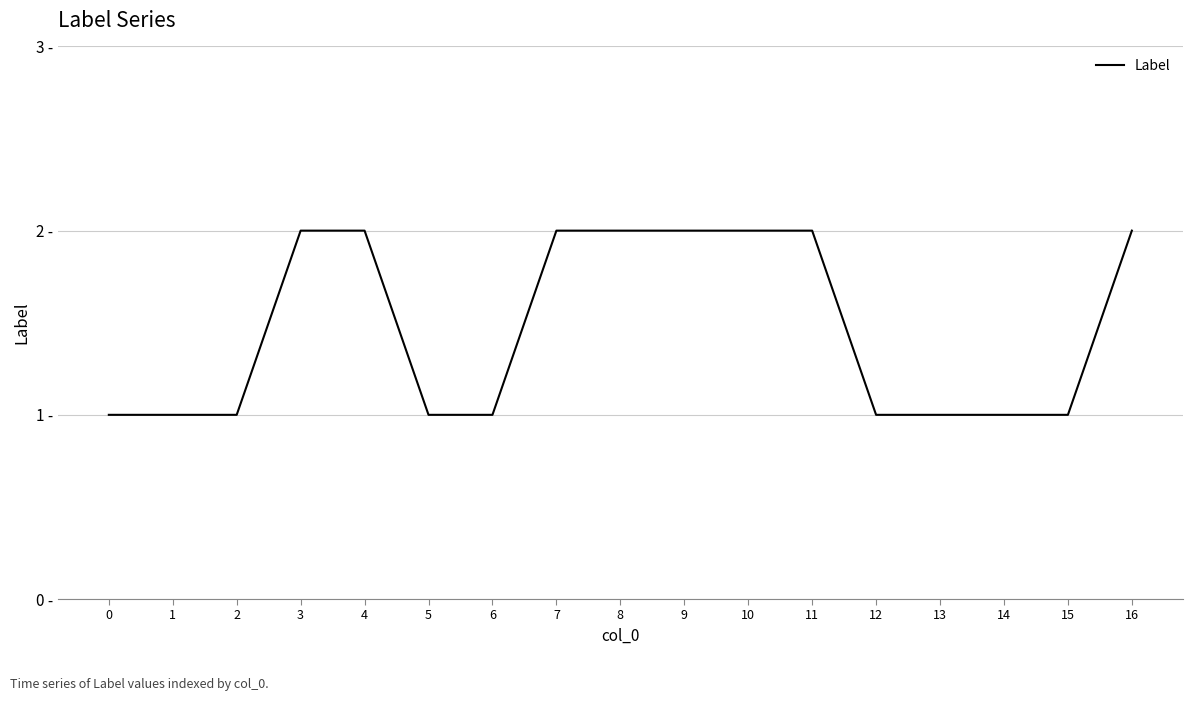

What is the value of the 11th point from the left?

2